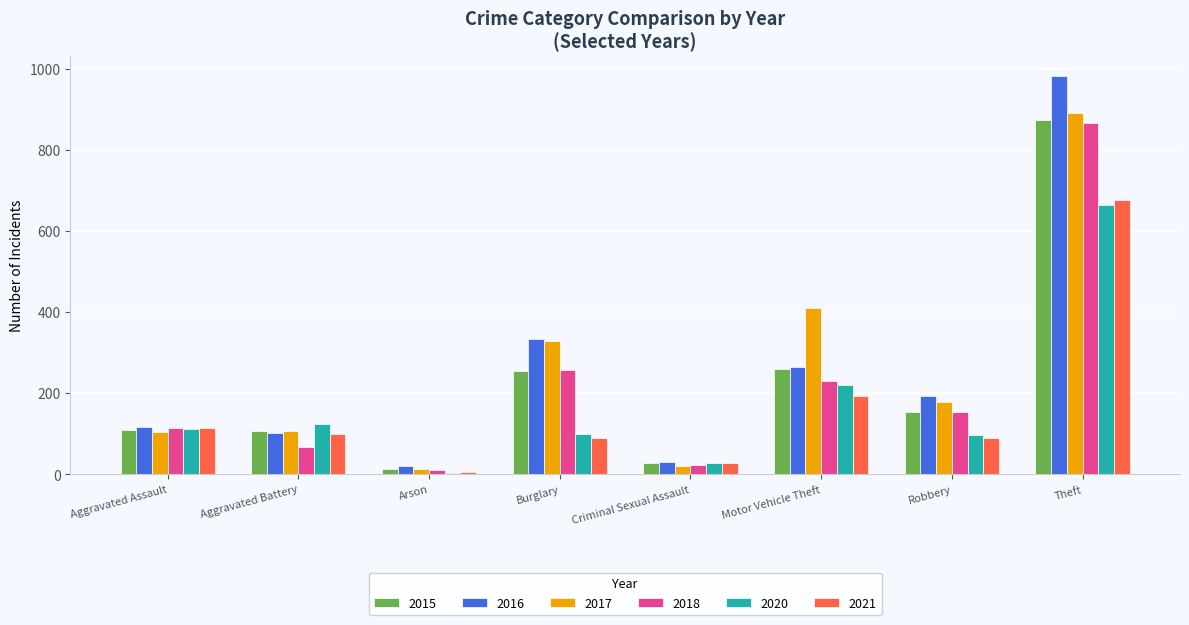

What is the approximate value of 2016 at Robbery, to the nearest 10?

190